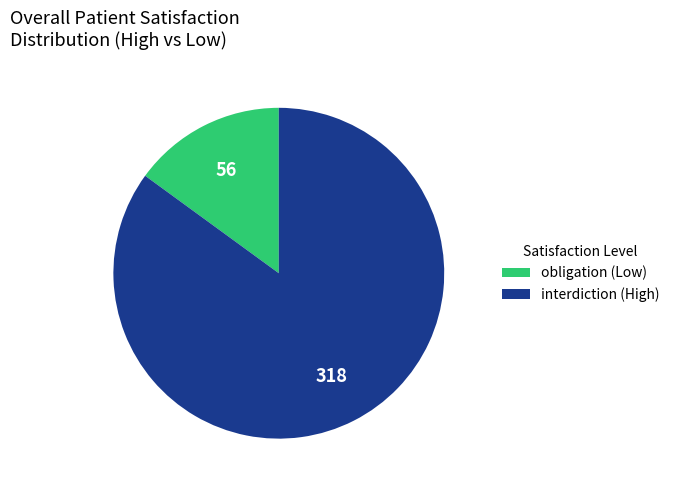

Rank the categories by value from highest to lowest.

interdiction, obligation